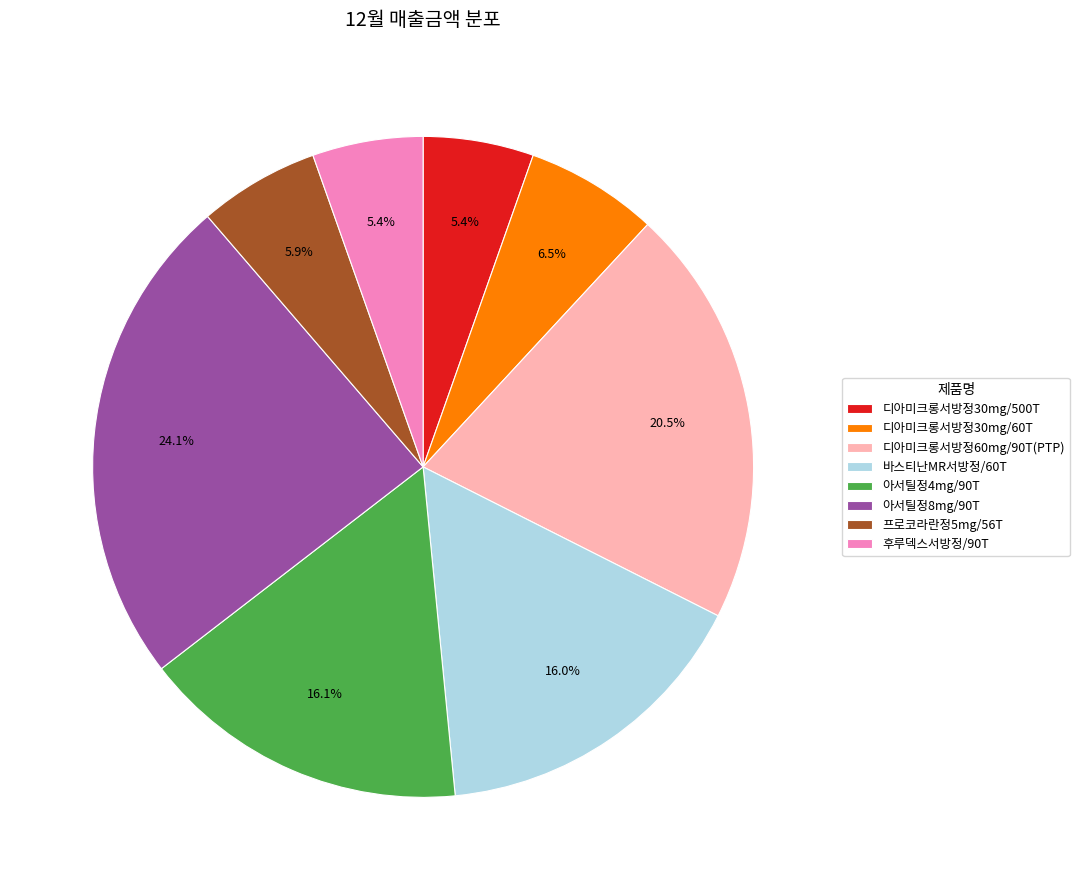

What is the ratio of the value at 아서틸정4mg/90T to the value at 아서틸정8mg/90T?

0.7